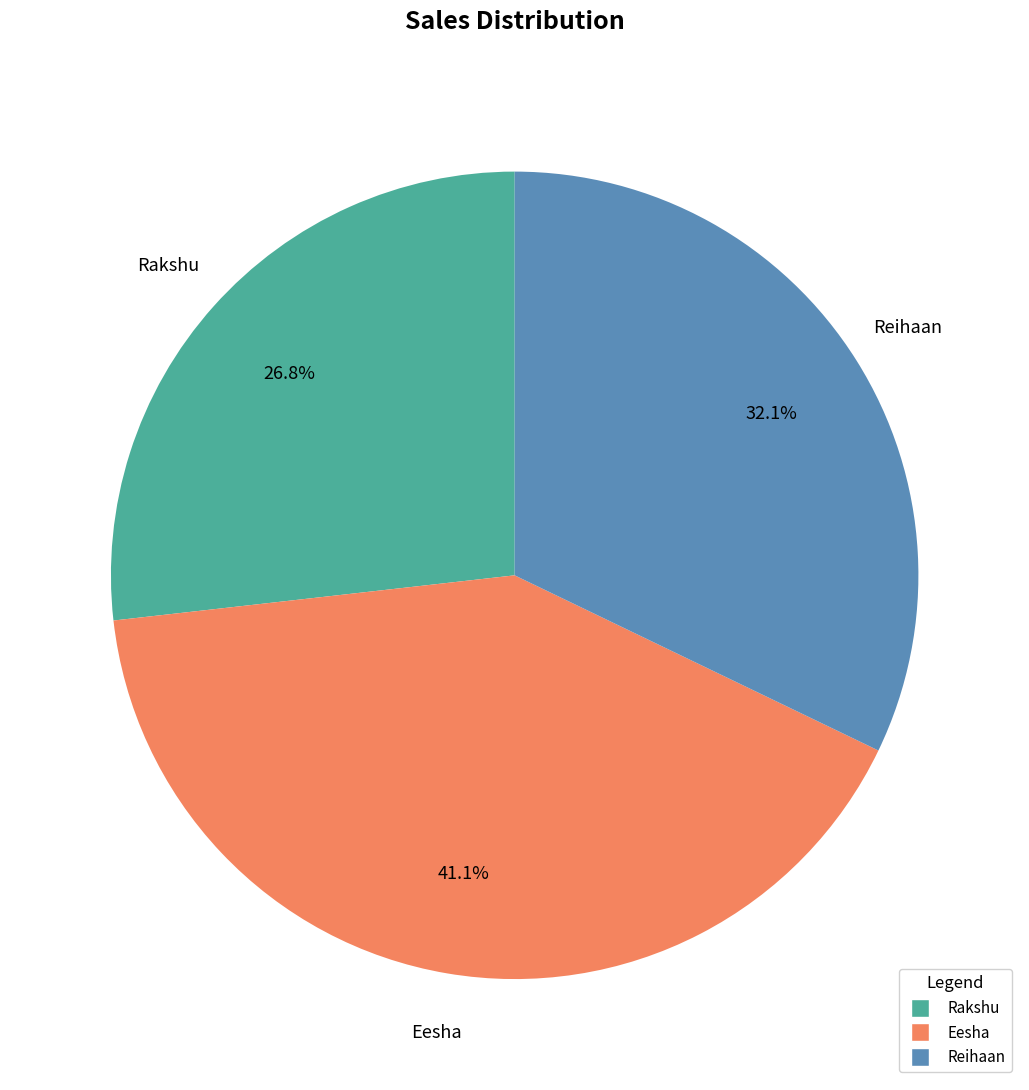

Between Reihaan and Rakshu, which is larger?

Reihaan